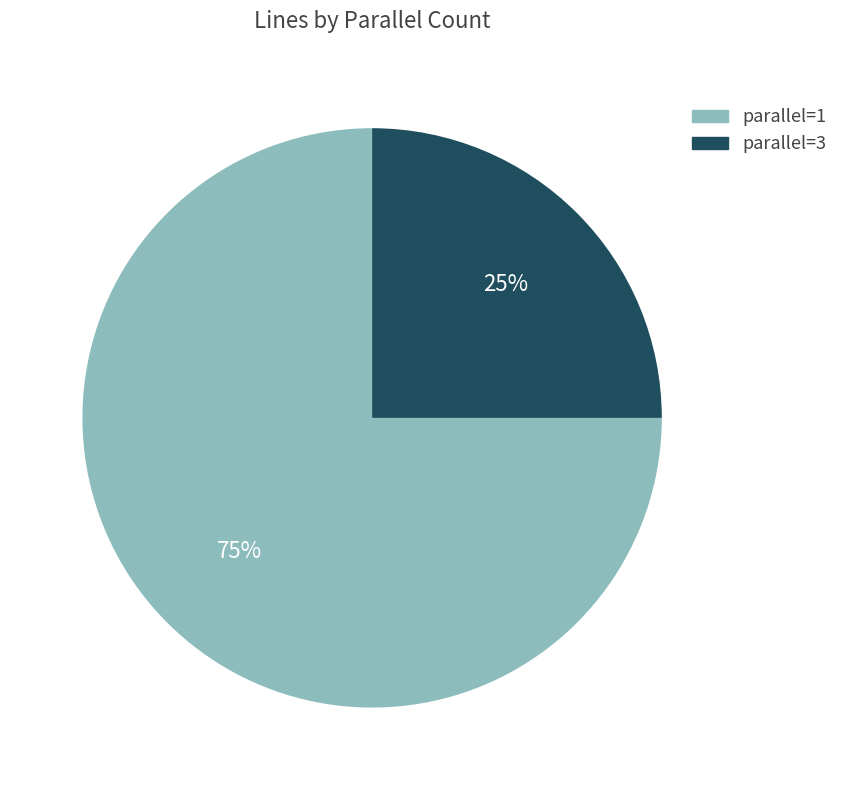

Does parallel=1 represent more than half of the total?

Yes